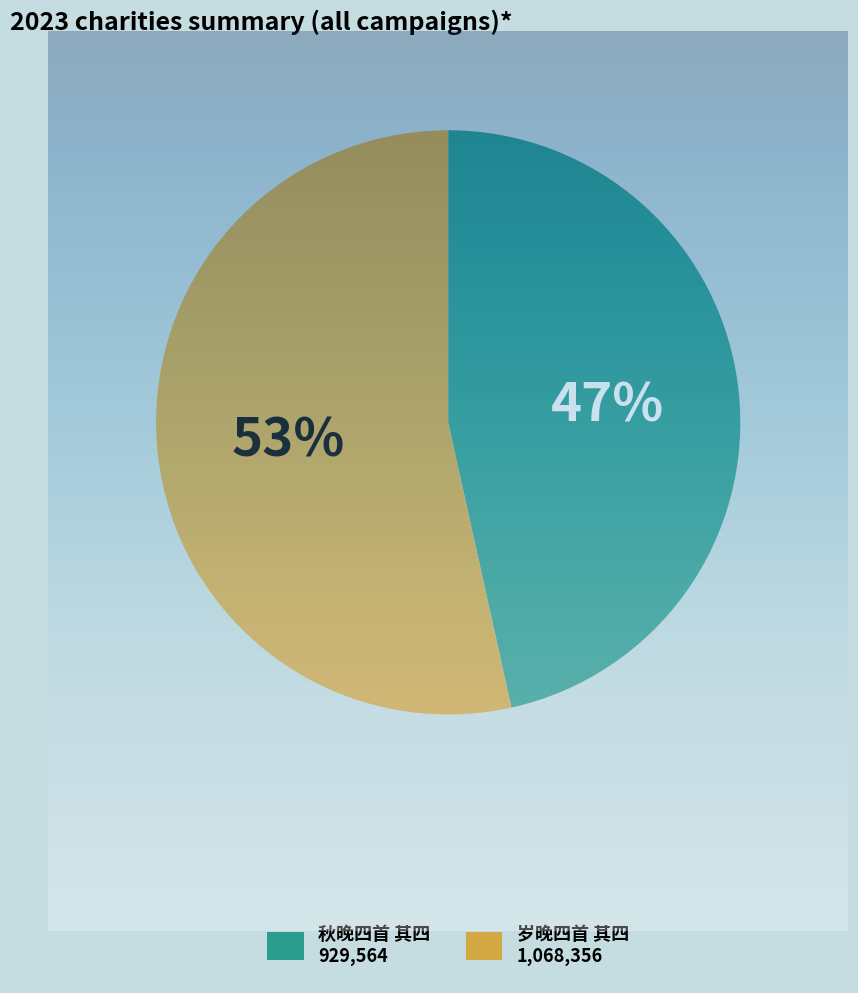

What percentage is the 秋晚四首 其四 slice, to the nearest percent?

47%